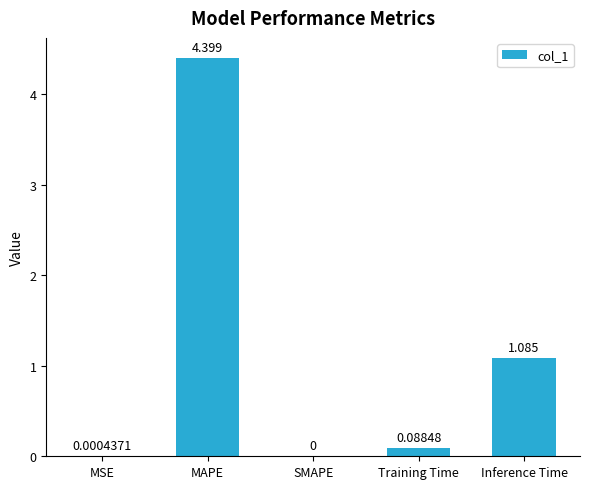

Which has a higher value, MAPE or SMAPE?

MAPE